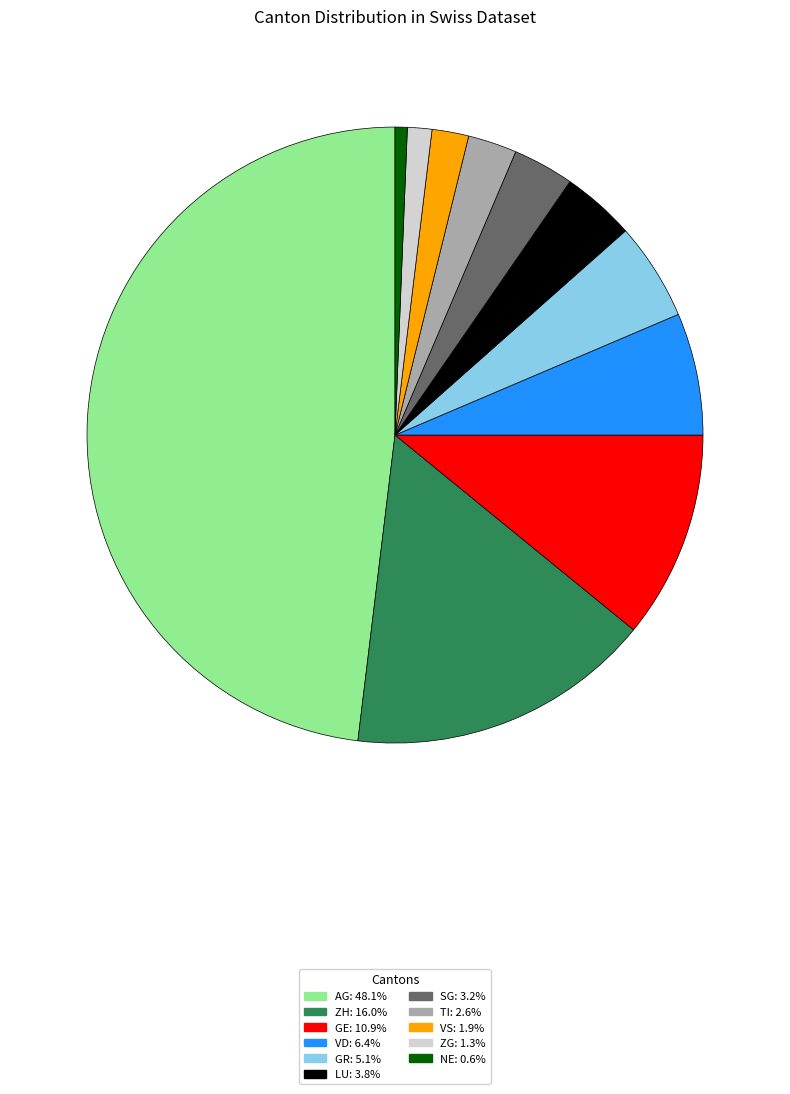

Is there a majority slice in this chart?

No